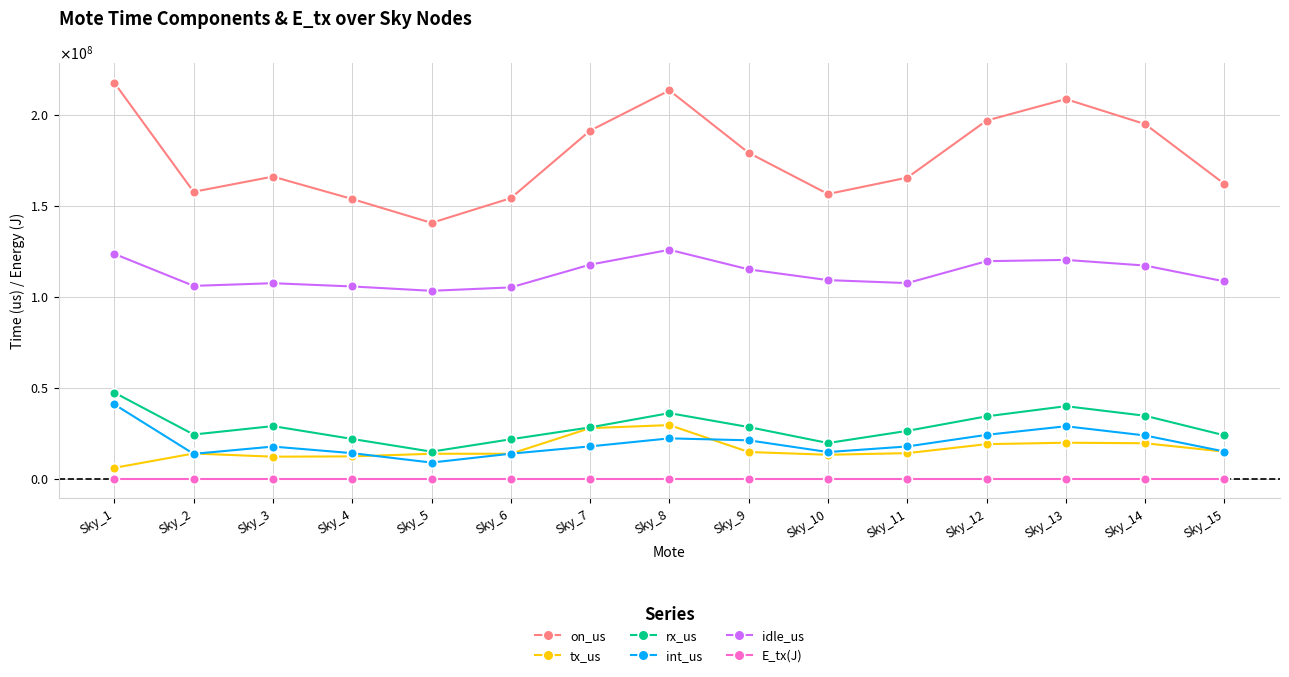

Does the chart have visible grid lines?

Yes